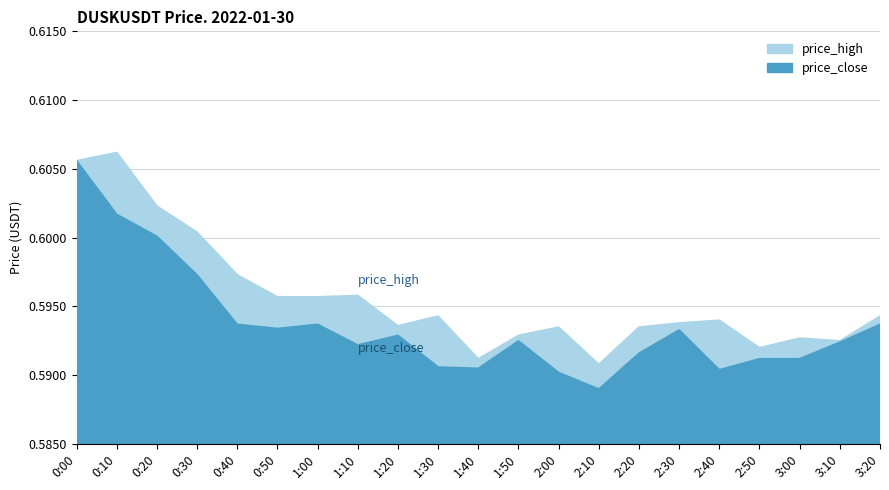

Does the chart have visible grid lines?

Yes